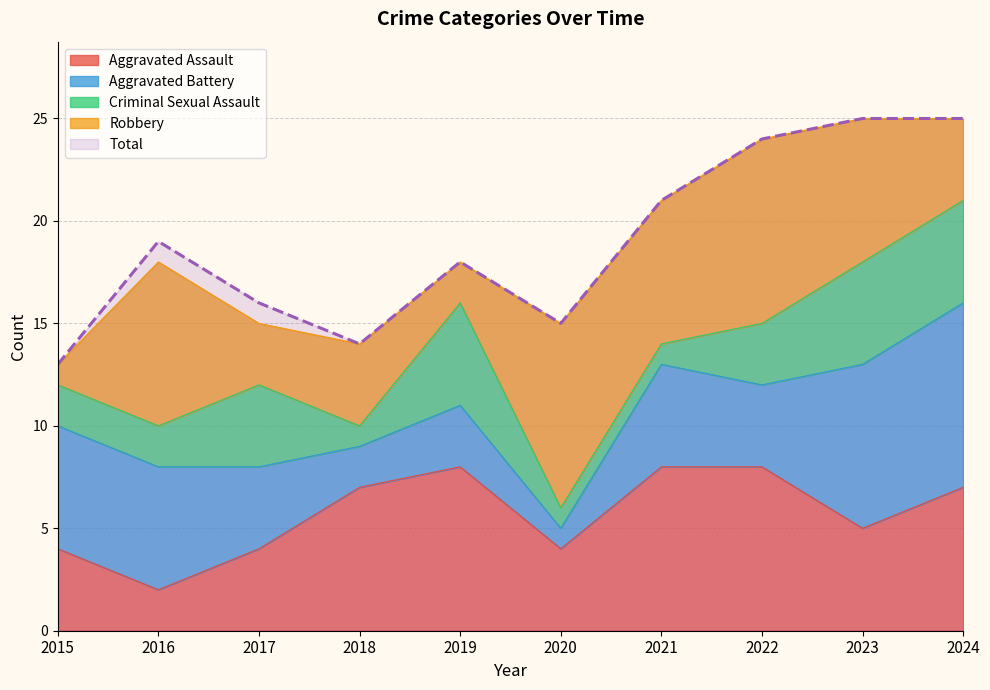

How many lines are shown in the chart?

5